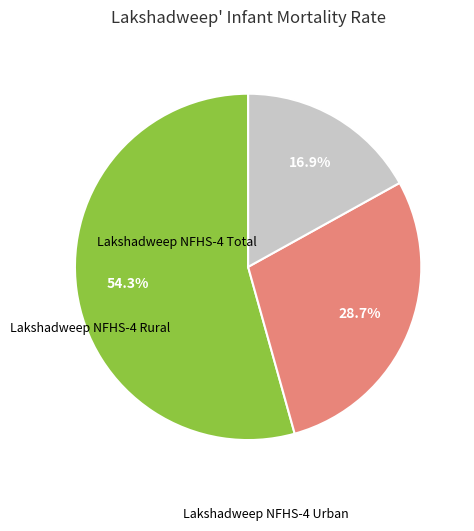

How many slices are in this pie chart?

3